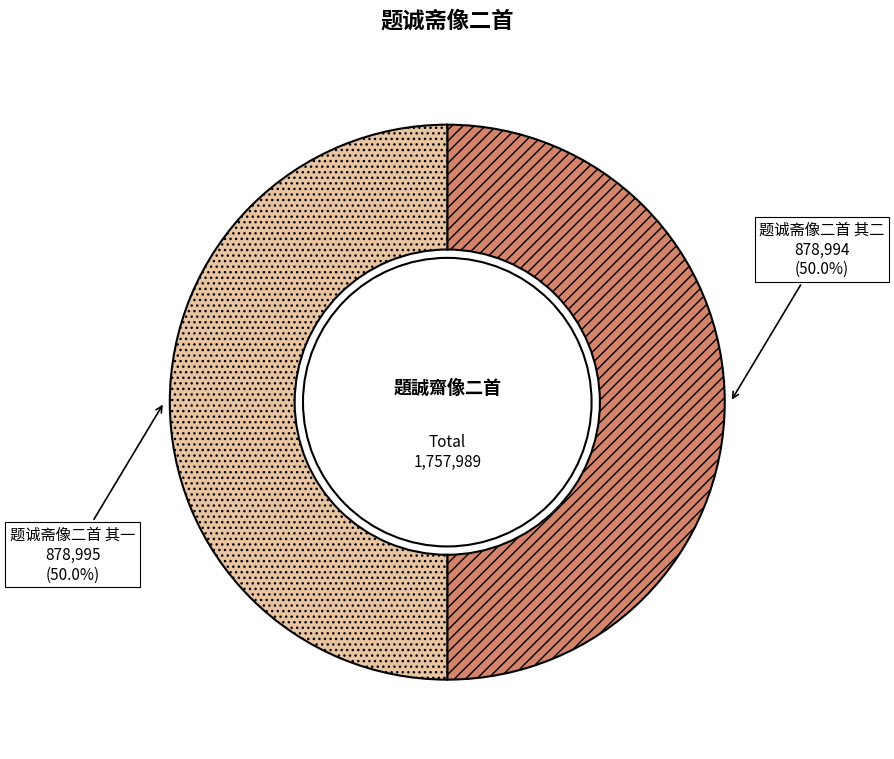

Combined, what portion of the pie is 题诚斋像二首 其一 and 题诚斋像二首 其二?

100.0%